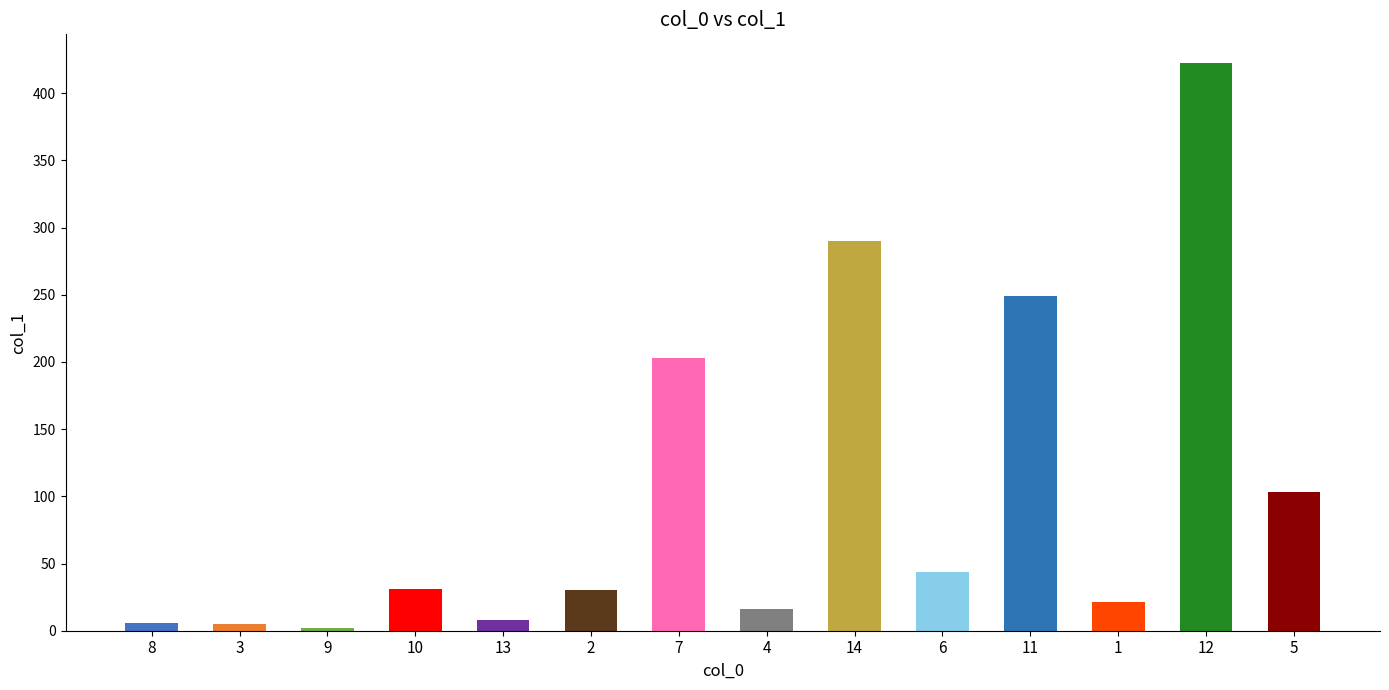

What is the label of the 8th bar from the right?

7